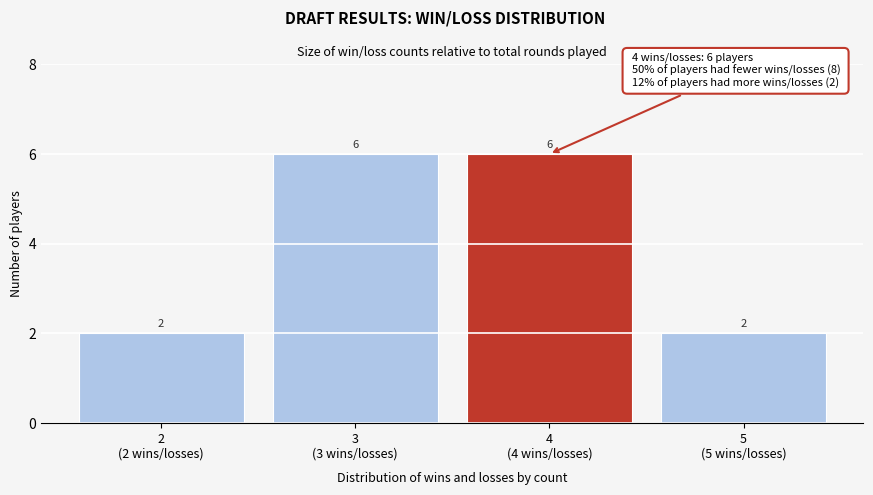

Reading right to left, transcribe all the data shown in this chart.

2	6	6	2